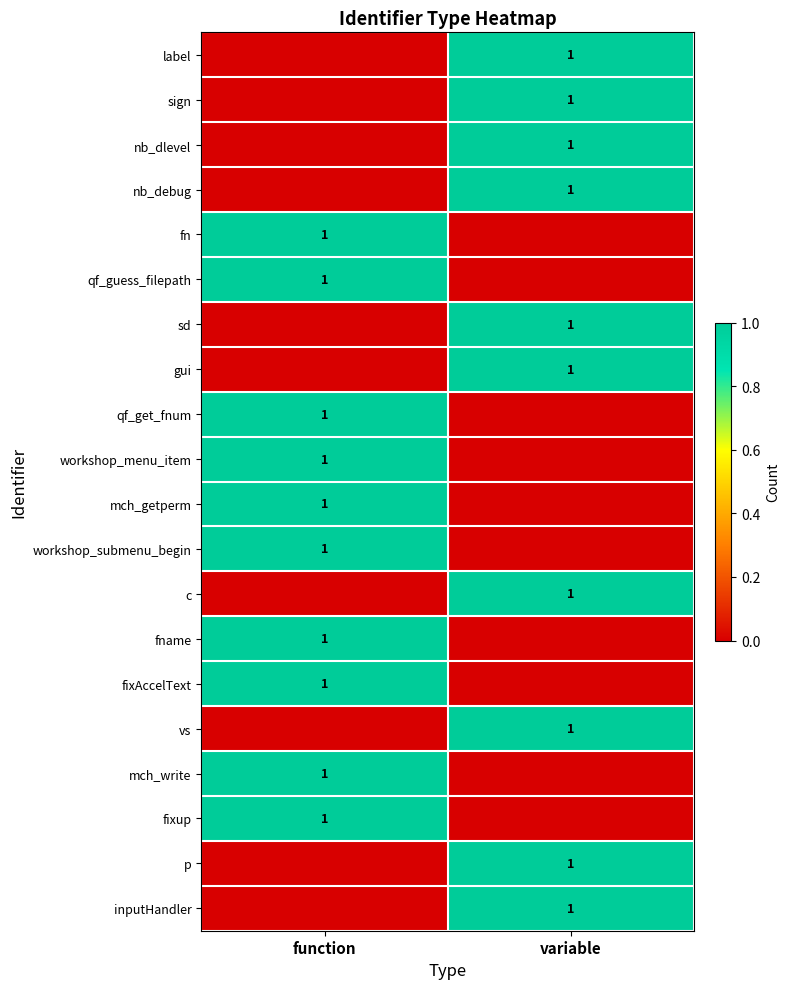

True or false: fixup has a value of 1 at function.

True